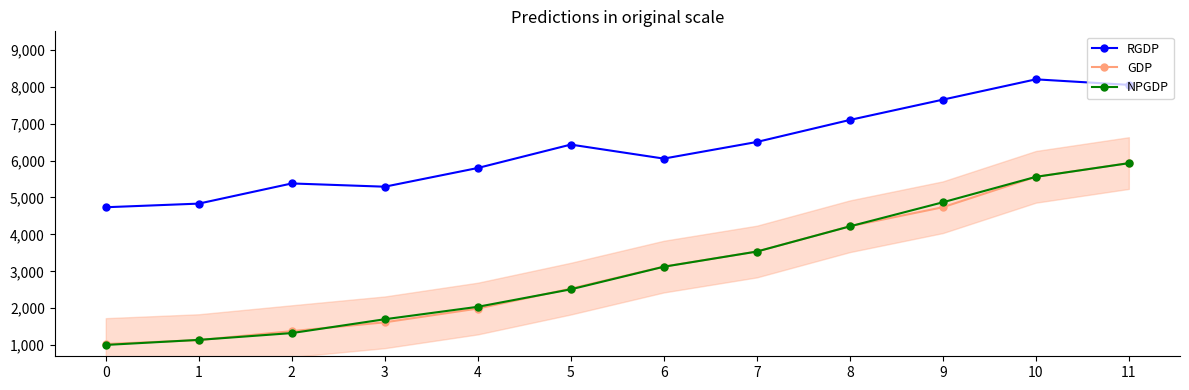

What is the maximum value shown in the chart?

8200.0